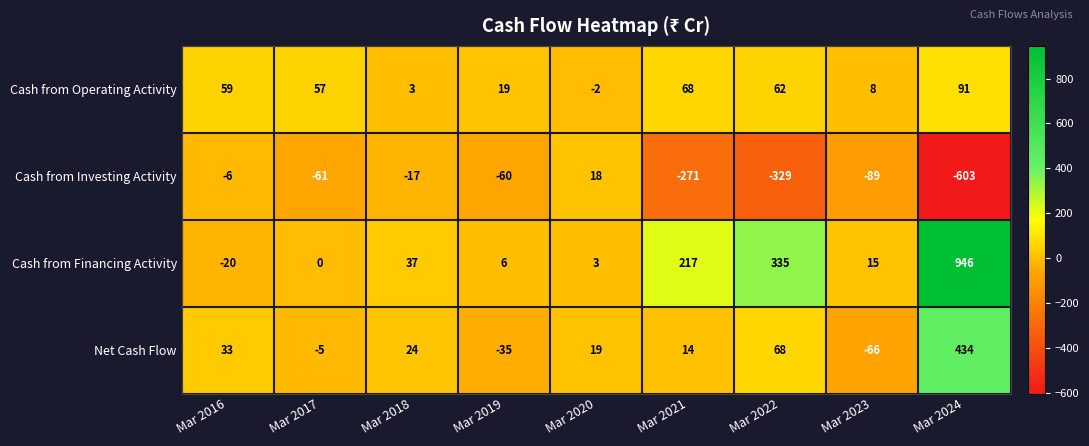

At which category does the chart reach its minimum across all series?

Mar 2024